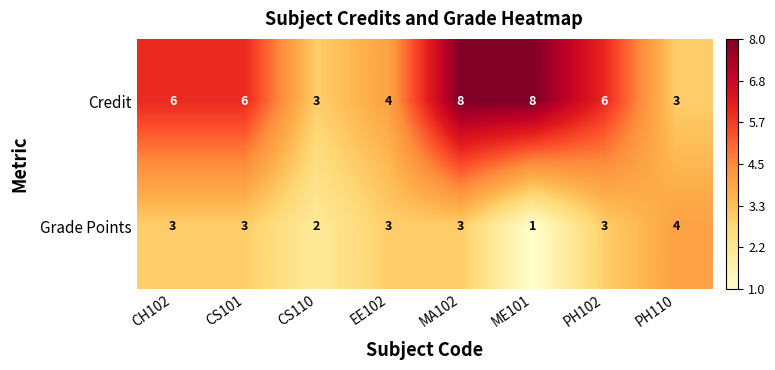

Which series has the largest range (max minus min)?

Credit